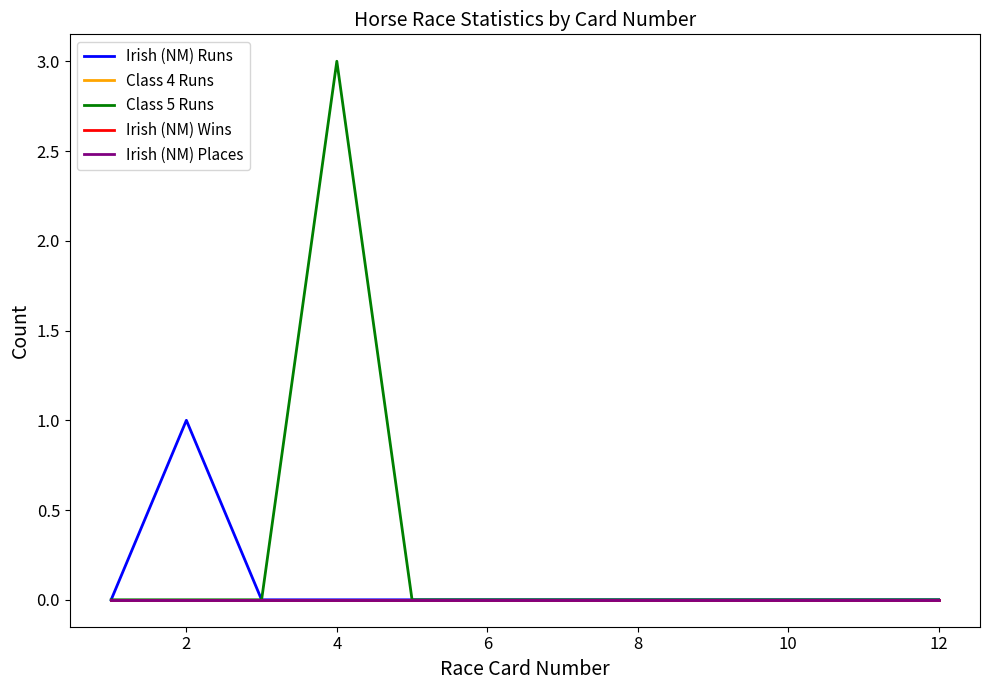

How many interior local peaks does the Irish (NM) Runs series have?

1